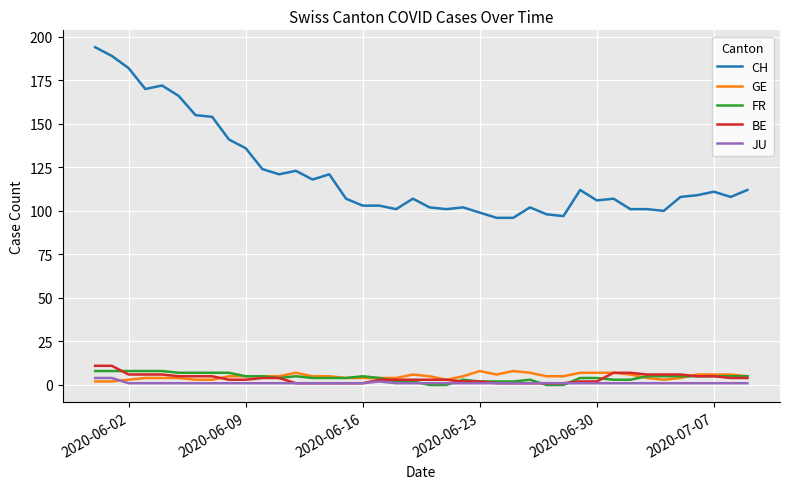

Which series has the largest total across all categories?

CH